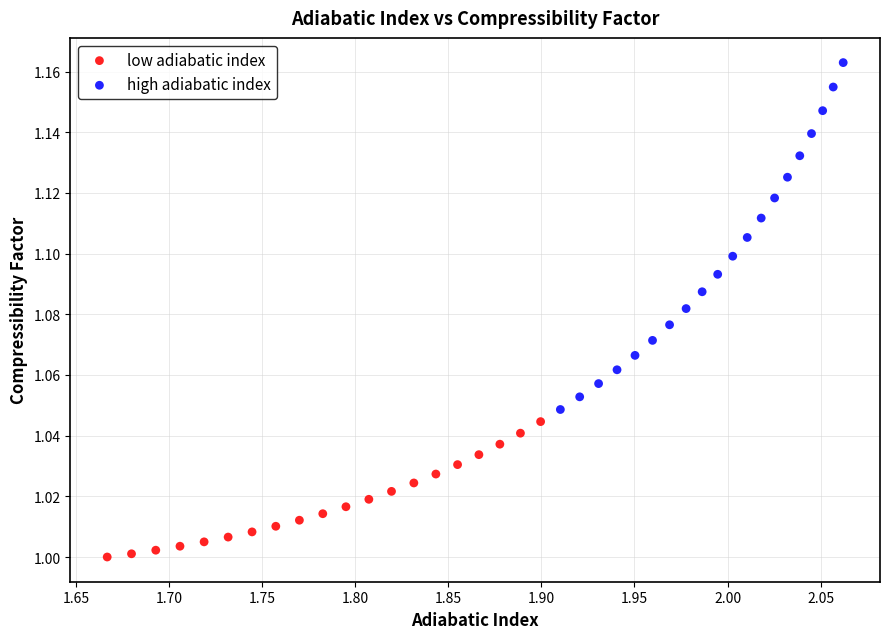

Which series reaches the maximum Y coordinate?

high adiabatic index